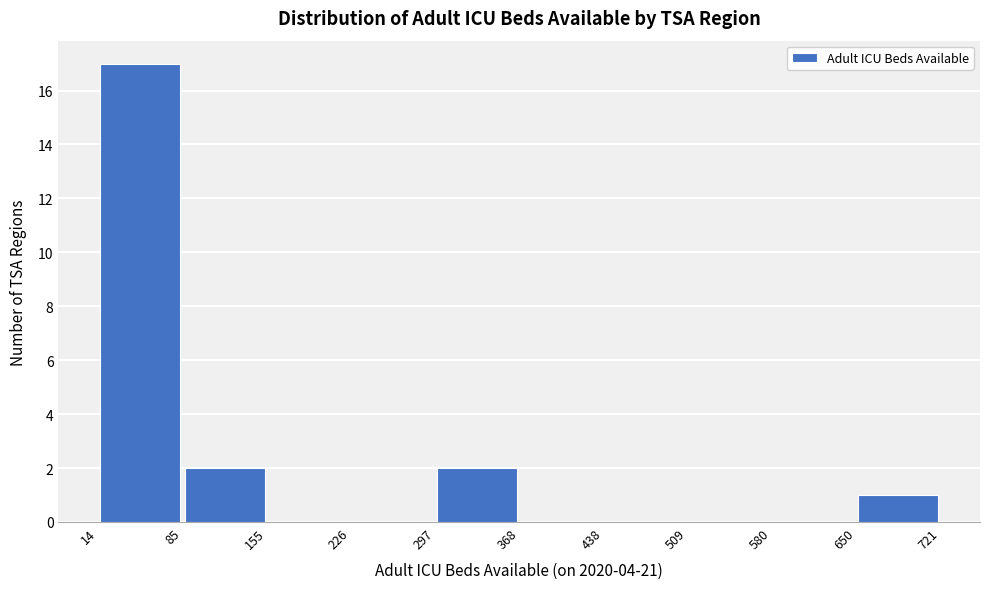

Reading left to right, list every bar in this chart as the range it spans on the x-axis followed by its height. The values are not printed on the chart, so give them approximately, as read against the axis.

14 to 85: 17
85 to 155: 2
155 to 226: 0
226 to 297: 0
297 to 368: 2
368 to 438: 0
438 to 509: 0
509 to 580: 0
580 to 650: 0
650 to 721: 1